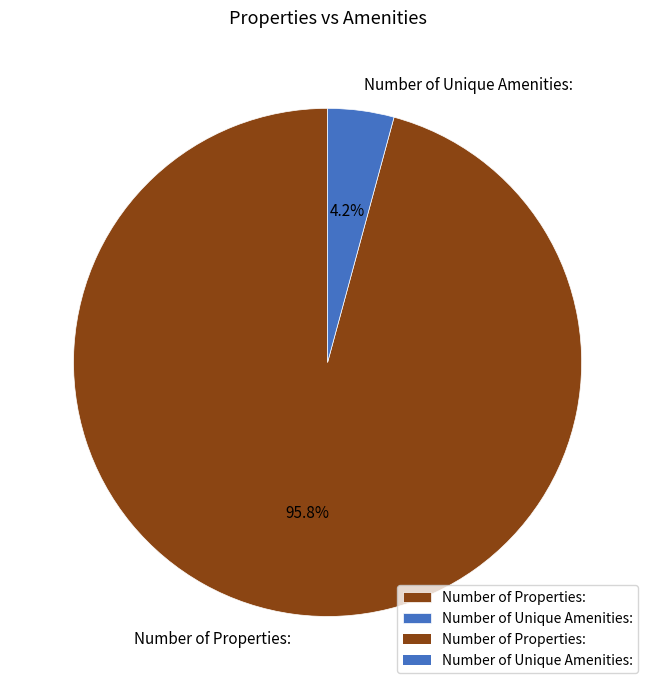

True or false: Number of Properties: accounts for 96% of the total.

True